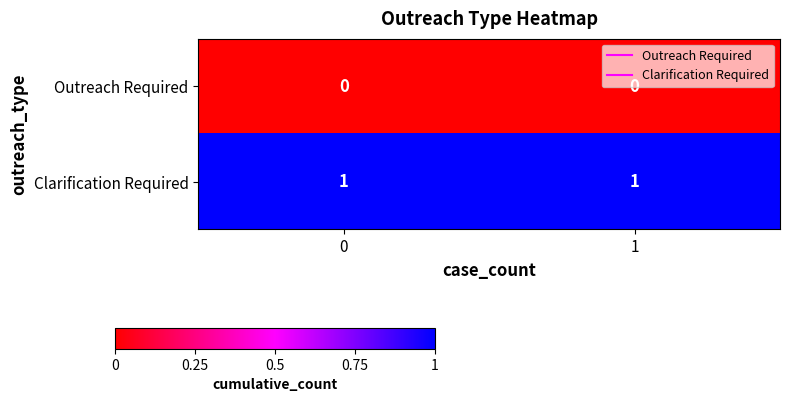

Which series has the largest total across all categories?

Clarification Required